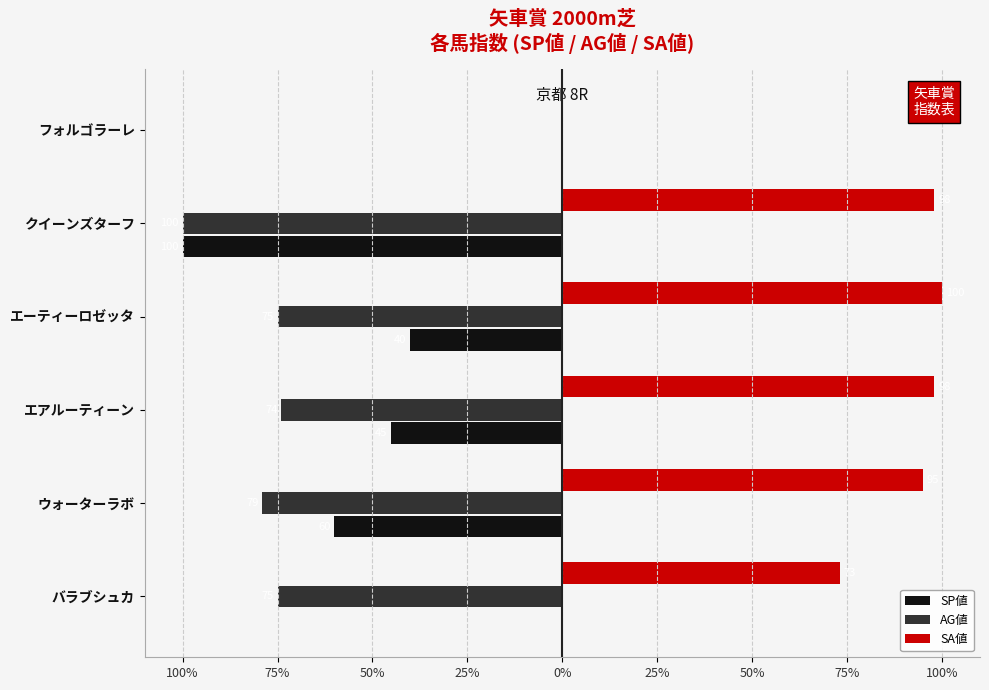

What are all the series names shown in the legend?

SP値, AG値, SA値